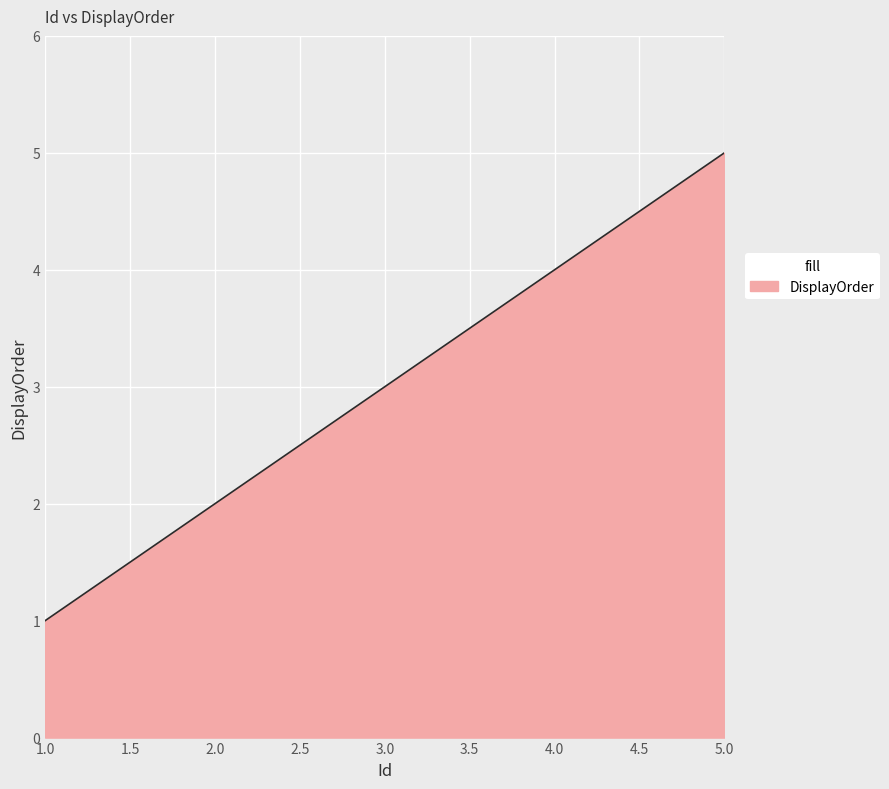

List the labels in order of value, smallest first.

1.0, 2.0, 3.0, 4.0, 5.0